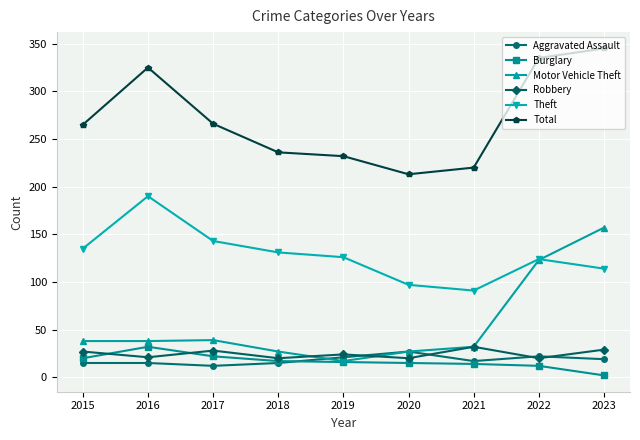

Where is the first local maximum for Theft?

2016